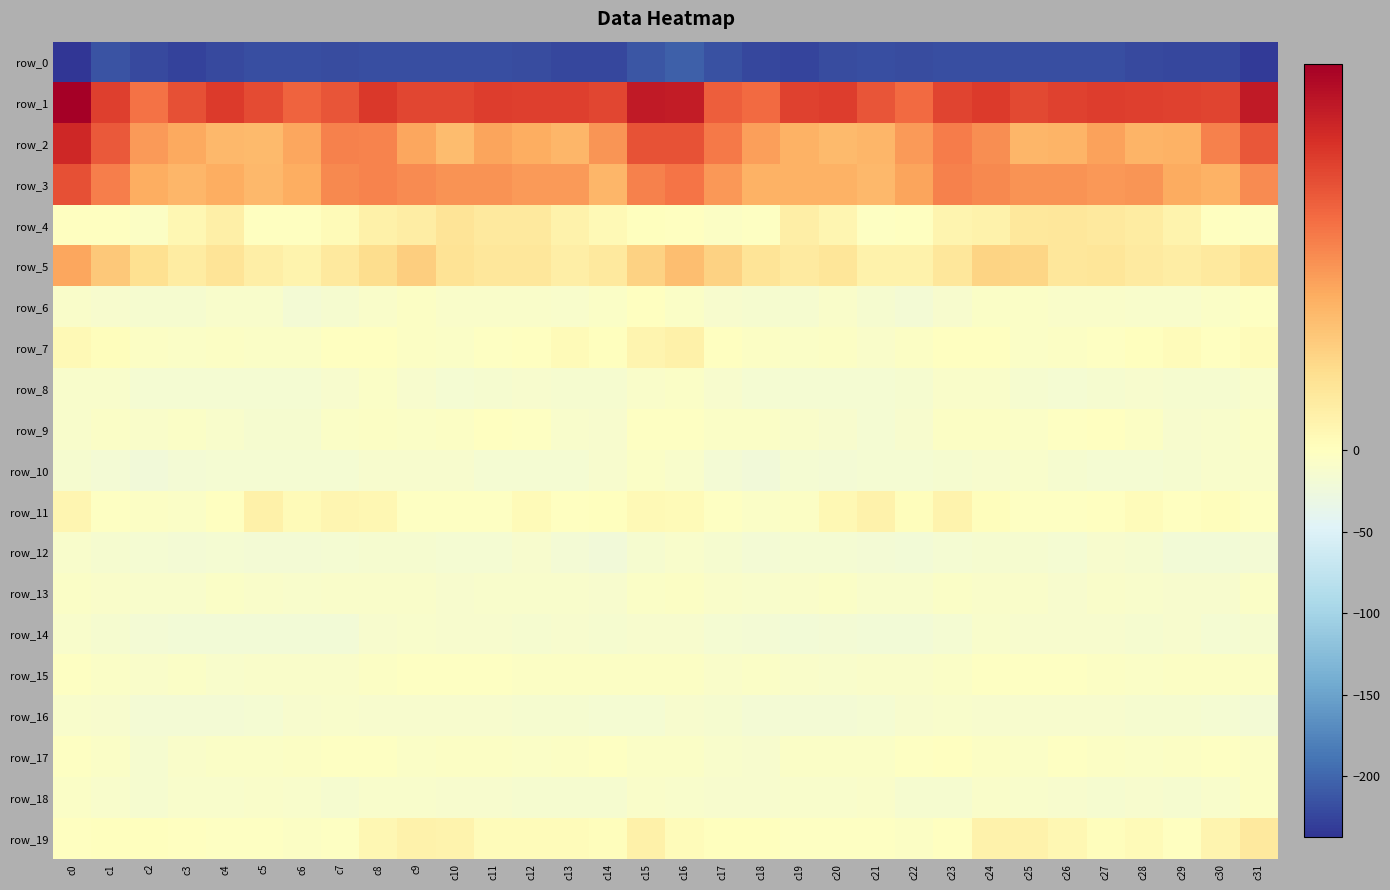

Reading left to right, transcribe all the data shown in this chart.

row_0: c0=-237.5	c1=-214.2	c2=-221.1	c3=-226.5	c4=-221.5	c5=-218.0	c6=-218.9	c7=-220.2	c8=-217.4	c9=-218.1	c10=-218.5	c11=-218.3	c12=-220.2	c13=-223.8	c14=-224.1	c15=-211.9	c16=-205.3	c17=-216.0	c18=-223.4	c19=-225.8	c20=-219.1	c21=-218.1	c22=-220.4	c23=-218.7	c24=-217.7	c25=-218.0	c26=-218.5	c27=-218.6	c28=-221.5	c29=-224.5	c30=-223.0	c31=-233.5
row_1: c0=49.9	c1=37.2	c2=28.9	c3=34.6	c4=38.0	c5=35.4	c6=31.3	c7=33.7	c8=38.6	c9=36.2	c10=36.2	c11=37.6	c12=37.3	c13=37.2	c14=36.0	c15=44.4	c16=43.9	c17=32.3	c18=30.4	c19=36.9	c20=37.7	c21=33.6	c22=30.4	c23=36.6	c24=37.9	c25=35.9	c26=36.8	c27=37.7	c28=37.2	c29=36.8	c30=36.5	c31=44.3
row_2: c0=41.6	c1=33.1	c2=22.8	c3=20.3	c4=17.7	c5=17.3	c6=20.8	c7=26.8	c8=26.2	c9=20.9	c10=17.0	c11=21.1	c12=19.9	c13=18.0	c14=23.6	c15=34.2	c16=34.2	c17=27.8	c18=22.1	c19=19.0	c20=17.3	c21=18.0	c22=23.0	c23=27.3	c24=24.9	c25=18.1	c26=18.5	c27=21.5	c28=18.6	c29=18.9	c30=26.6	c31=33.5
row_3: c0=34.3	c1=27.3	c2=19.6	c3=18.2	c4=19.6	c5=17.7	c6=19.8	c7=25.4	c8=26.2	c9=25.0	c10=23.9	c11=23.8	c12=22.8	c13=22.7	c14=18.1	c15=26.8	c16=28.9	c17=23.2	c18=18.9	c19=18.9	c20=18.9	c21=17.9	c22=21.4	c23=26.8	c24=25.6	c25=24.1	c26=24.2	c27=23.1	c28=23.6	c29=20.2	c30=19.0	c31=25.2
row_4: c0=-0.9	c1=-1.8	c2=-4.5	c3=2.5	c4=5.0	c5=-1.2	c6=-1.5	c7=1.2	c8=4.4	c9=5.8	c10=8.2	c11=6.7	c12=6.7	c13=4.3	c14=1.6	c15=0.3	c16=-1.7	c17=-3.7	c18=-2.4	c19=5.2	c20=2.8	c21=-2.2	c22=-1.5	c23=3.5	c24=4.2	c25=7.1	c26=7.6	c27=6.8	c28=6.1	c29=3.6	c30=-0.3	c31=-2.7
row_5: c0=20.8	c1=14.7	c2=9.4	c3=6.2	c4=8.3	c5=5.3	c6=3.8	c7=6.9	c8=10.4	c9=13.5	c10=8.7	c11=7.4	c12=7.4	c13=5.3	c14=7.0	c15=12.7	c16=16.7	c17=12.8	c18=8.2	c19=6.4	c20=7.9	c21=4.1	c22=4.3	c23=7.8	c24=12.3	c25=12.0	c26=7.6	c27=7.9	c28=6.5	c29=5.7	c30=6.8	c31=9.4
row_6: c0=-9.0	c1=-12.6	c2=-14.3	c3=-14.5	c4=-10.1	c5=-11.1	c6=-17.2	c7=-14.7	c8=-8.6	c9=-4.4	c10=-8.4	c11=-8.4	c12=-8.5	c13=-10.6	c14=-7.1	c15=-0.9	c16=-5.8	c17=-12.9	c18=-14.3	c19=-13.4	c20=-9.0	c21=-14.2	c22=-17.1	c23=-13.0	c24=-6.2	c25=-5.7	c26=-8.9	c27=-7.7	c28=-9.7	c29=-9.9	c30=-5.9	c31=-2.1
row_7: c0=1.6	c1=0.4	c2=-3.7	c3=-6.2	c4=-4.5	c5=-7.3	c6=-6.2	c7=-1.1	c8=-0.5	c9=-4.7	c10=-5.9	c11=-2.6	c12=-0.7	c13=1.3	c14=0.3	c15=3.4	c16=4.5	c17=-0.1	c18=-5.0	c19=-5.6	c20=-4.8	c21=-8.4	c22=-4.1	c23=-0.2	c24=-1.6	c25=-6.2	c26=-4.2	c27=-2.2	c28=0.3	c29=0.8	c30=-0.6	c31=0.9
row_8: c0=-10.3	c1=-11.1	c2=-16.1	c3=-15.1	c4=-16.4	c5=-16.4	c6=-15.5	c7=-11.2	c8=-7.0	c9=-12.0	c10=-15.3	c11=-14.7	c12=-12.1	c13=-13.1	c14=-14.4	c15=-8.3	c16=-6.0	c17=-12.4	c18=-15.6	c19=-15.7	c20=-16.2	c21=-16.5	c22=-14.8	c23=-8.7	c24=-8.0	c25=-13.8	c26=-15.4	c27=-13.9	c28=-11.8	c29=-14.4	c30=-13.8	c31=-10.5
row_9: c0=-9.4	c1=-7.3	c2=-7.6	c3=-6.4	c4=-10.4	c5=-14.8	c6=-13.6	c7=-7.3	c8=-4.3	c9=-6.1	c10=-4.3	c11=-0.6	c12=-2.9	c13=-9.8	c14=-11.2	c15=-3.6	c16=-1.9	c17=-6.6	c18=-6.4	c19=-7.5	c20=-12.0	c21=-15.6	c22=-11.9	c23=-5.2	c24=-4.9	c25=-5.7	c26=-3.0	c27=-0.6	c28=-5.4	c29=-11.4	c30=-9.9	c31=-6.3
row_10: c0=-14.8	c1=-17.3	c2=-21.3	c3=-17.7	c4=-16.3	c5=-16.3	c6=-15.3	c7=-15.1	c8=-12.4	c9=-11.8	c10=-11.8	c11=-14.9	c12=-15.2	c13=-15.8	c14=-11.5	c15=-7.1	c16=-9.7	c17=-18.2	c18=-20.6	c19=-15.9	c20=-16.9	c21=-15.5	c22=-15.9	c23=-13.9	c24=-11.8	c25=-11.1	c26=-13.4	c27=-15.2	c28=-15.8	c29=-14.7	c30=-10.1	c31=-8.5
row_11: c0=2.9	c1=-2.6	c2=-5.3	c3=-6.0	c4=-0.1	c5=4.3	c6=1.5	c7=2.8	c8=2.6	c9=-2.9	c10=-1.9	c11=-1.9	c12=1.3	c13=-0.9	c14=0.1	c15=1.6	c16=1.4	c17=-3.2	c18=-6.0	c19=-4.1	c20=2.0	c21=4.1	c22=0.7	c23=3.6	c24=0.5	c25=-2.8	c26=-2.0	c27=-0.6	c28=0.9	c29=-1.5	c30=0.5	c31=-3.1
row_12: c0=-10.0	c1=-13.1	c2=-16.4	c3=-17.5	c4=-15.4	c5=-16.9	c6=-18.5	c7=-16.5	c8=-13.8	c9=-13.3	c10=-15.2	c11=-14.9	c12=-12.1	c13=-17.2	c14=-20.5	c15=-14.3	c16=-10.2	c17=-13.7	c18=-17.3	c19=-16.6	c20=-16.0	c21=-17.3	c22=-19.0	c23=-14.9	c24=-13.7	c25=-13.3	c26=-16.5	c27=-12.9	c28=-13.4	c29=-19.3	c30=-19.9	c31=-17.6
row_13: c0=-5.8	c1=-7.8	c2=-11.1	c3=-9.6	c4=-6.2	c5=-9.2	c6=-9.5	c7=-8.2	c8=-8.2	c9=-8.2	c10=-11.1	c11=-9.3	c12=-9.8	c13=-10.1	c14=-12.9	c15=-5.7	c16=-5.4	c17=-8.6	c18=-11.1	c19=-8.2	c20=-6.7	c21=-9.8	c22=-9.7	c23=-7.4	c24=-8.7	c25=-9.0	c26=-11.2	c27=-9.0	c28=-9.6	c29=-11.4	c30=-12.4	c31=-7.1
row_14: c0=-10.0	c1=-14.2	c2=-17.3	c3=-18.7	c4=-18.9	c5=-18.9	c6=-19.3	c7=-18.9	c8=-12.3	c9=-11.1	c10=-12.8	c11=-11.9	c12=-13.9	c13=-13.0	c14=-13.5	c15=-12.5	c16=-12.9	c17=-15.6	c18=-17.5	c19=-19.5	c20=-18.4	c21=-19.3	c22=-19.9	c23=-16.5	c24=-10.9	c25=-12.4	c26=-12.4	c27=-12.4	c28=-14.2	c29=-12.3	c30=-14.9	c31=-14.6
row_15: c0=-2.8	c1=-6.7	c2=-7.6	c3=-6.7	c4=-9.5	c5=-9.2	c6=-7.8	c7=-7.4	c8=-4.4	c9=-2.1	c10=-2.8	c11=-3.7	c12=-5.4	c13=-5.1	c14=-4.2	c15=-3.9	c16=-4.7	c17=-7.5	c18=-6.9	c19=-7.6	c20=-10.0	c21=-8.4	c22=-7.9	c23=-6.6	c24=-3.4	c25=-2.4	c26=-3.2	c27=-4.3	c28=-5.6	c29=-4.7	c30=-4.8	c31=-5.1
row_16: c0=-9.4	c1=-12.1	c2=-16.9	c3=-17.7	c4=-18.3	c5=-16.5	c6=-12.6	c7=-9.9	c8=-12.4	c9=-11.5	c10=-12.4	c11=-11.7	c12=-13.1	c13=-14.6	c14=-14.9	c15=-16.7	c16=-12.8	c17=-14.3	c18=-17.2	c19=-18.1	c20=-17.9	c21=-15.3	c22=-11.2	c23=-10.5	c24=-12.5	c25=-12.2	c26=-11.9	c27=-11.9	c28=-13.9	c29=-14.7	c30=-15.9	c31=-18.3
row_17: c0=-2.9	c1=-6.5	c2=-13.8	c3=-8.8	c4=-5.9	c5=-6.2	c6=-4.6	c7=-2.1	c8=-3.4	c9=-7.1	c10=-4.3	c11=-4.4	c12=-5.9	c13=-5.2	c14=-3.7	c15=-6.4	c16=-6.6	c17=-10.2	c18=-12.8	c19=-6.8	c20=-5.8	c21=-6.1	c22=-3.4	c23=-1.8	c24=-5.0	c25=-6.8	c26=-3.5	c27=-5.3	c28=-5.6	c29=-4.6	c30=-3.7	c31=-4.8
row_18: c0=-7.2	c1=-10.1	c2=-13.4	c3=-10.8	c4=-11.1	c5=-8.9	c6=-11.0	c7=-14.7	c8=-9.7	c9=-10.3	c10=-12.1	c11=-12.7	c12=-13.6	c13=-13.3	c14=-13.2	c15=-8.6	c16=-10.0	c17=-12.1	c18=-12.6	c19=-10.5	c20=-10.4	c21=-8.8	c22=-13.2	c23=-13.3	c24=-9.1	c25=-10.7	c26=-12.8	c27=-13.0	c28=-12.7	c29=-14.3	c30=-10.4	c31=-4.1
row_19: c0=-1.2	c1=0.3	c2=0.0	c3=-1.0	c4=-3.2	c5=-2.1	c6=-4.4	c7=-3.7	c8=2.6	c9=4.1	c10=3.7	c11=1.1	c12=0.9	c13=1.2	c14=0.5	c15=4.3	c16=0.9	c17=0.1	c18=0.1	c19=-2.4	c20=-2.4	c21=-2.8	c22=-4.9	c23=-1.7	c24=4.1	c25=4.2	c26=2.7	c27=0.6	c28=1.5	c29=-0.0	c30=3.1	c31=7.0